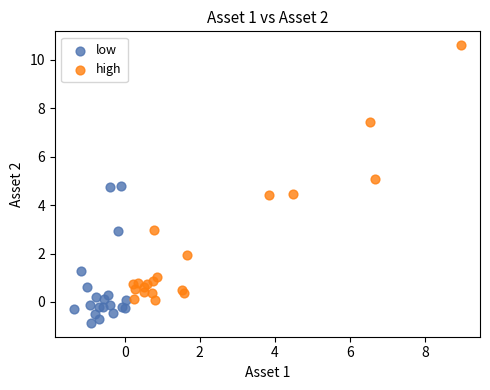

Which series reaches the minimum Y coordinate?

low